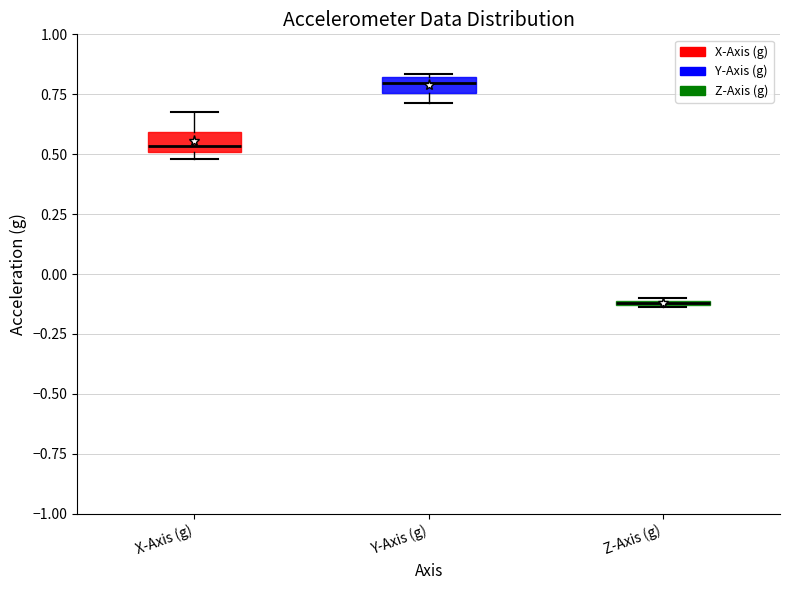

Where is the upper edge of the box for Y-Axis (g) on the y-axis? The values are not printed on the chart, so give them approximately, as read against the axis.

0.80